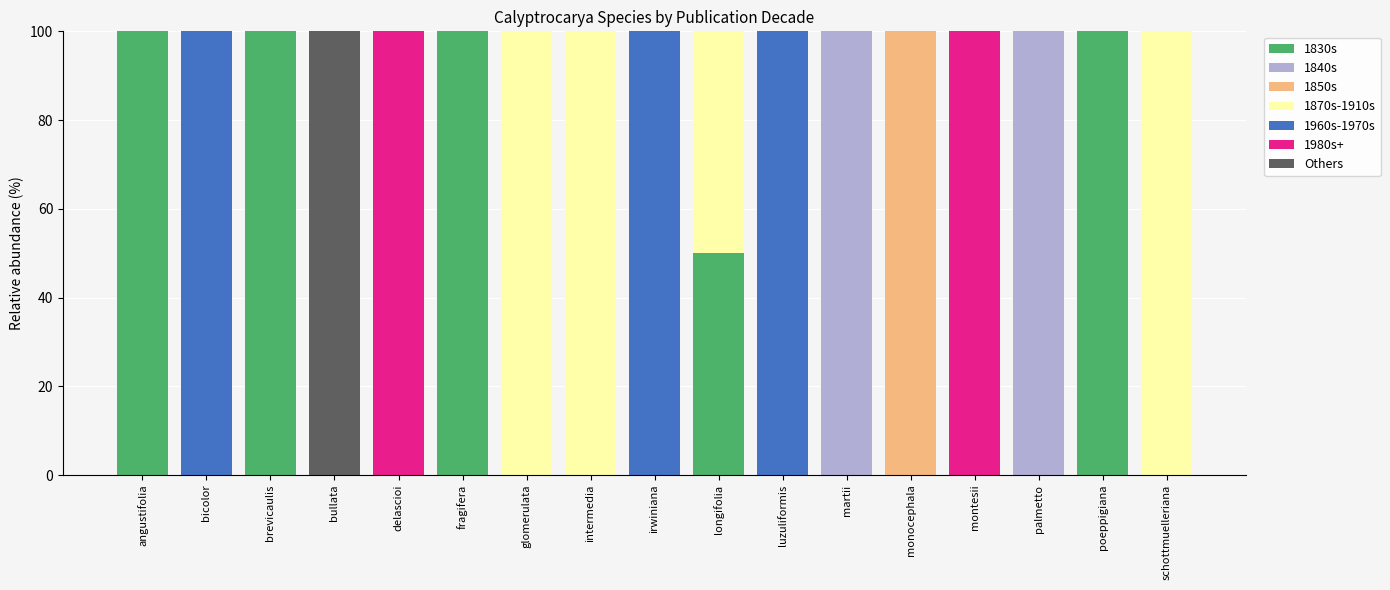

True or false: 1830s has a value of 59 at martii.

False